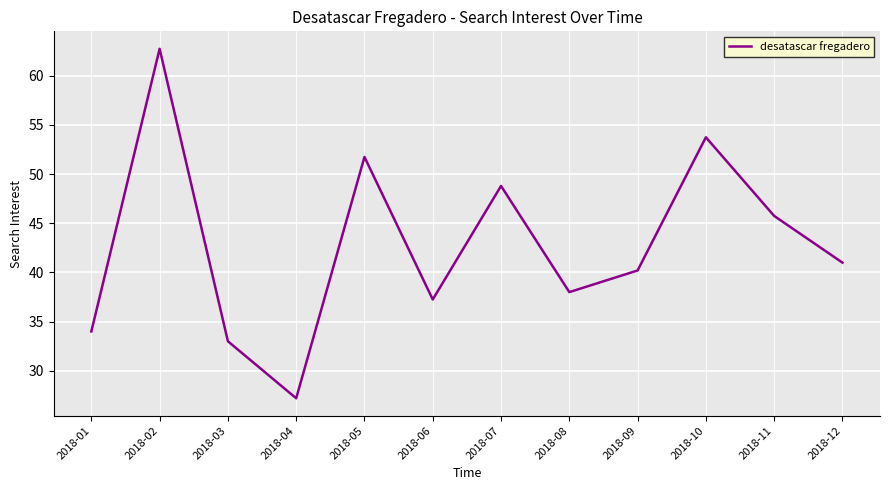

How many lines are shown in the chart?

1